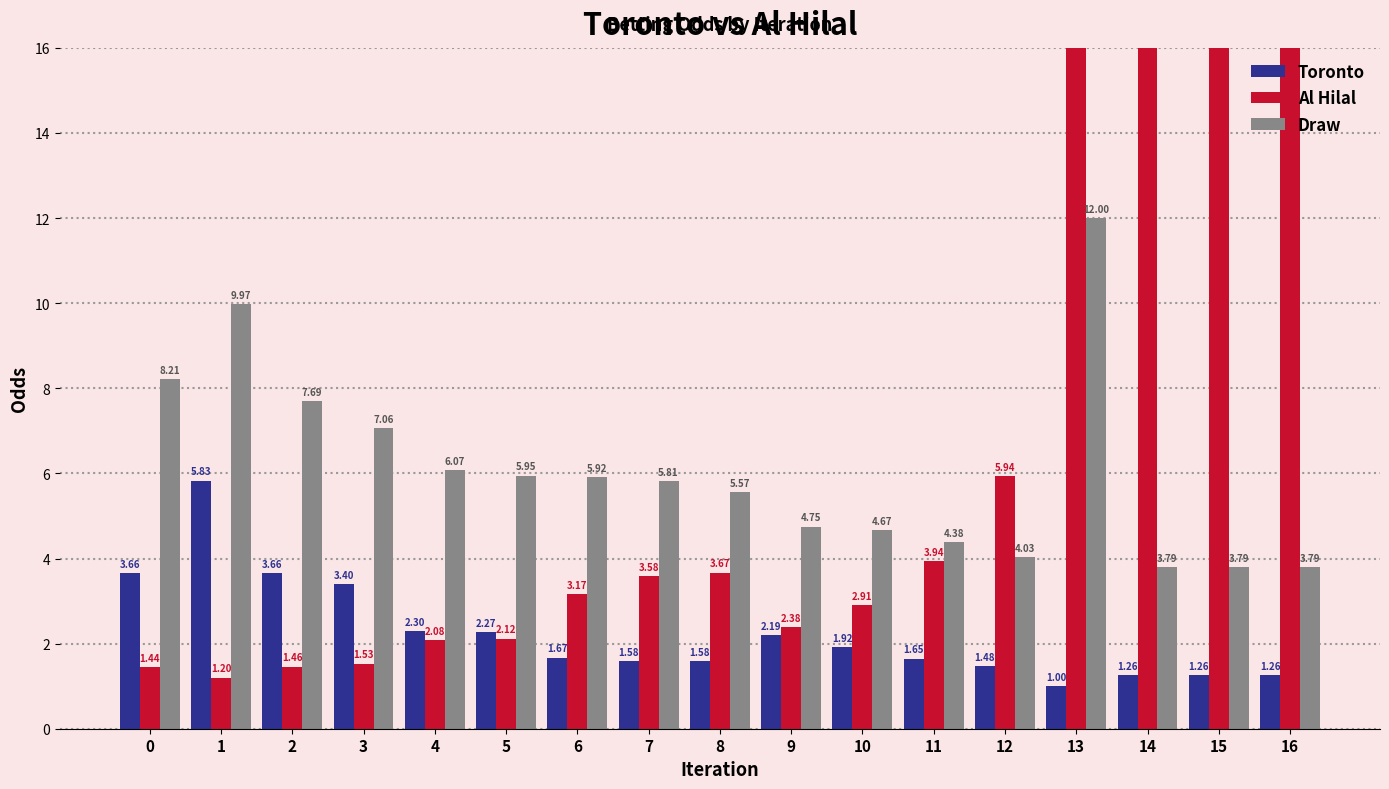

What is the total value across all series at 10?

9.5